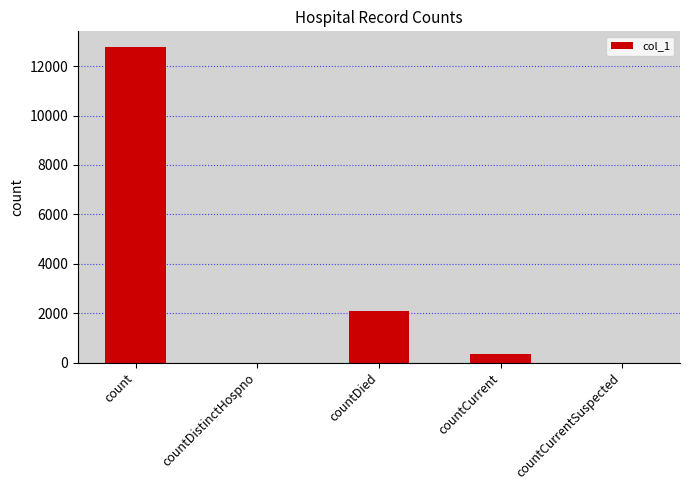

What is the sum of all values?

15163